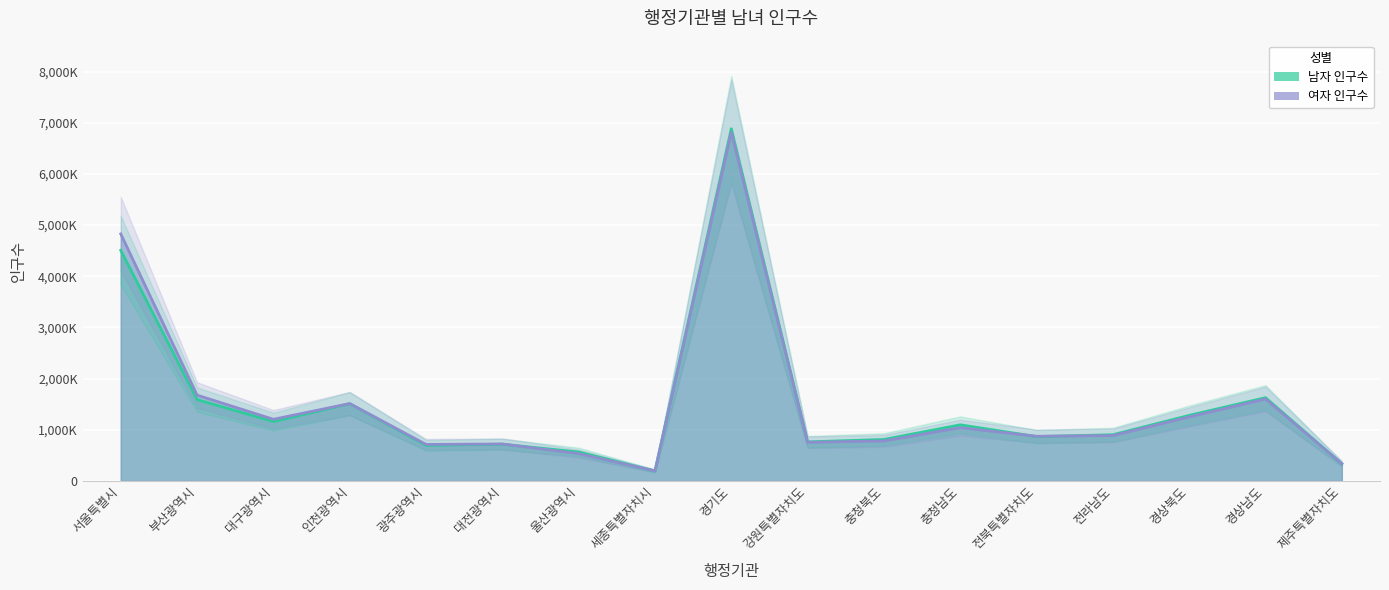

At which label is 여자 인구수 closest to 3504385?

서울특별시